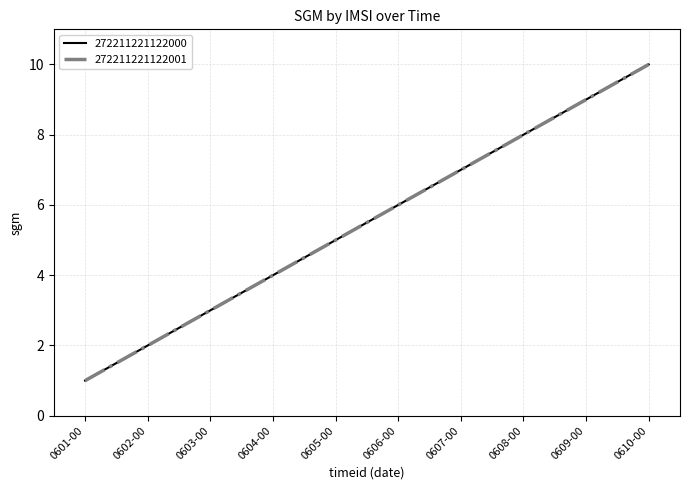

Does the chart display data point markers on the line(s)?

No